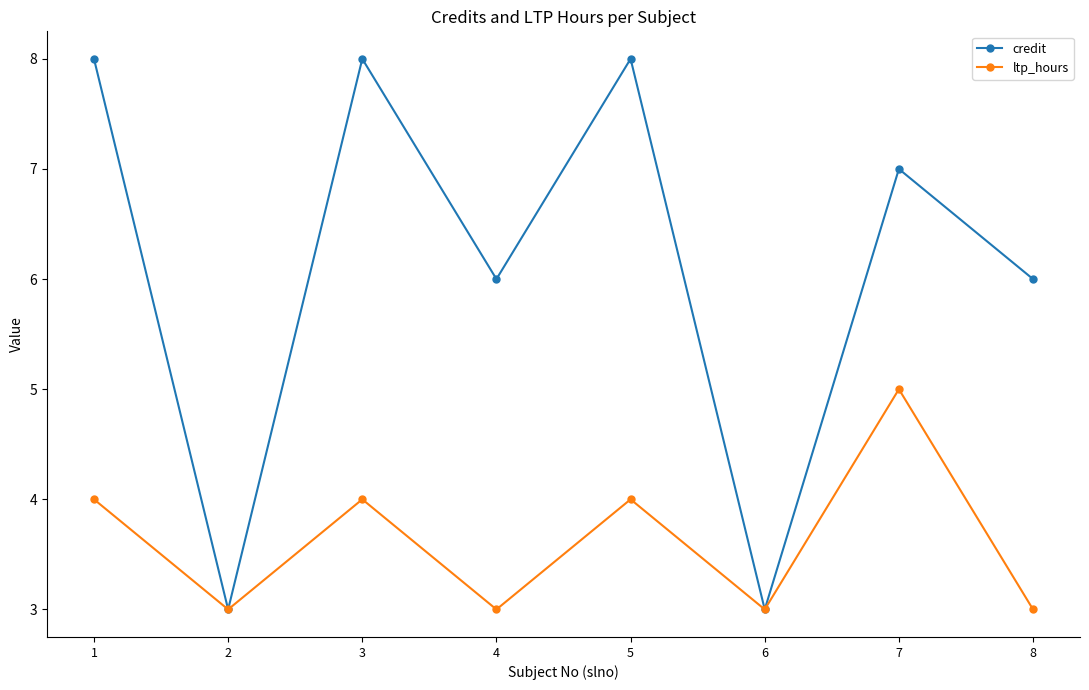

Which series has the largest range (max minus min)?

credit